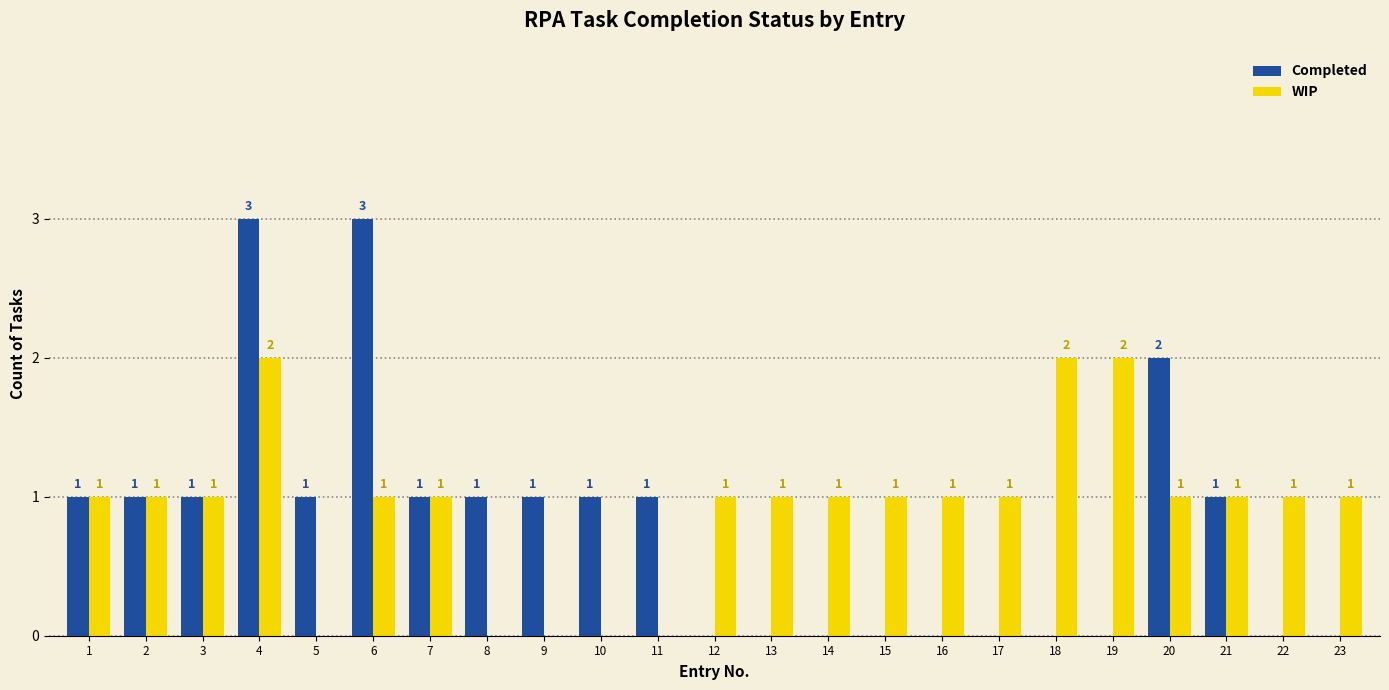

How many WIP values are between 1 and 2?

18